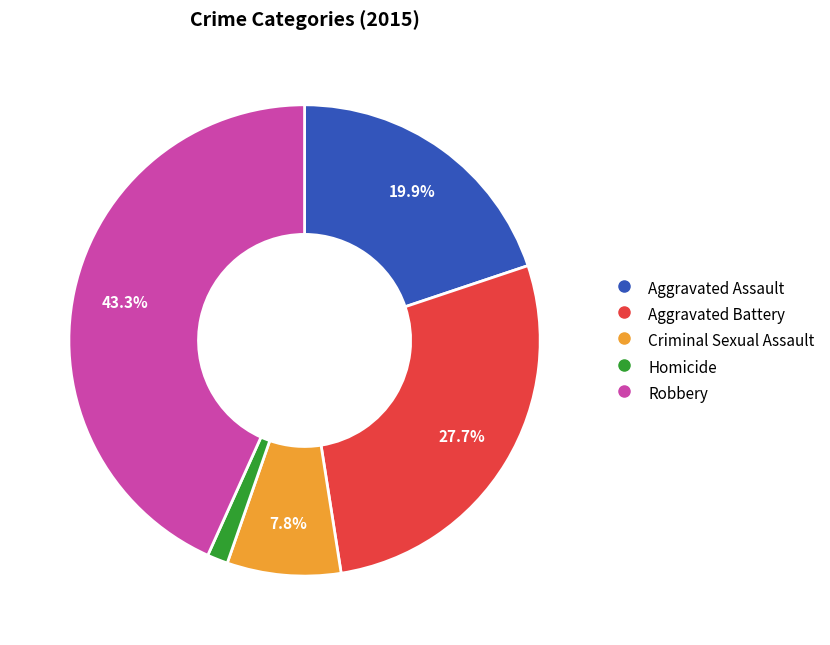

Is Criminal Sexual Assault the majority of the pie?

No